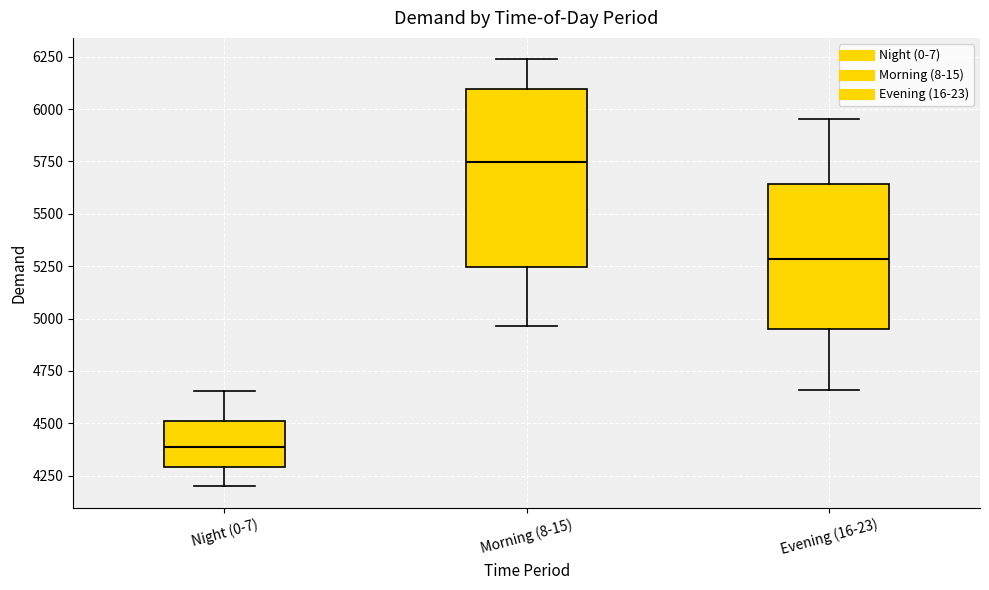

Which box's median line is the highest?

Morning (8-15)